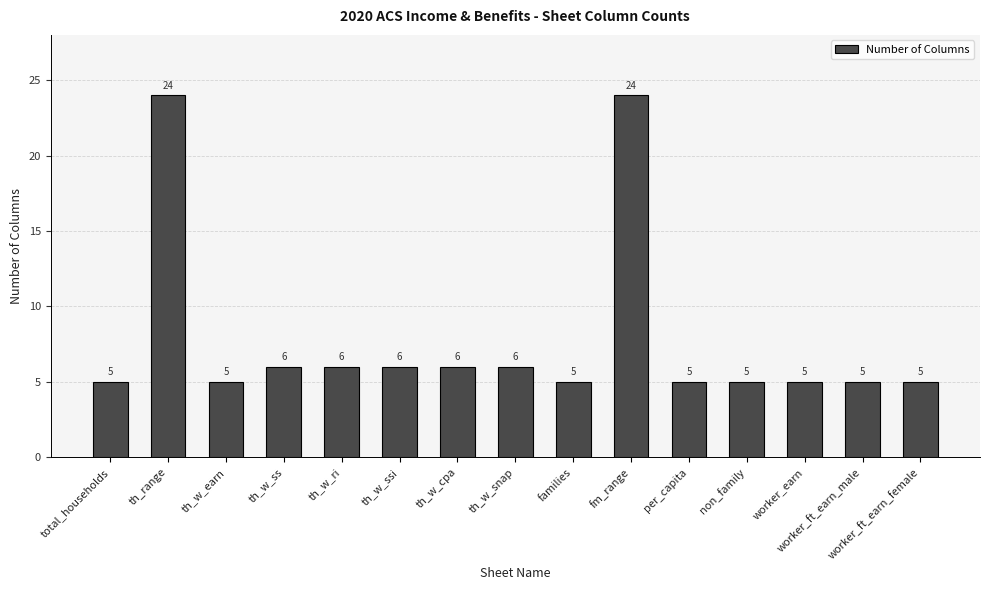

True or false: the data shows 10 at th_w_cpa.

False